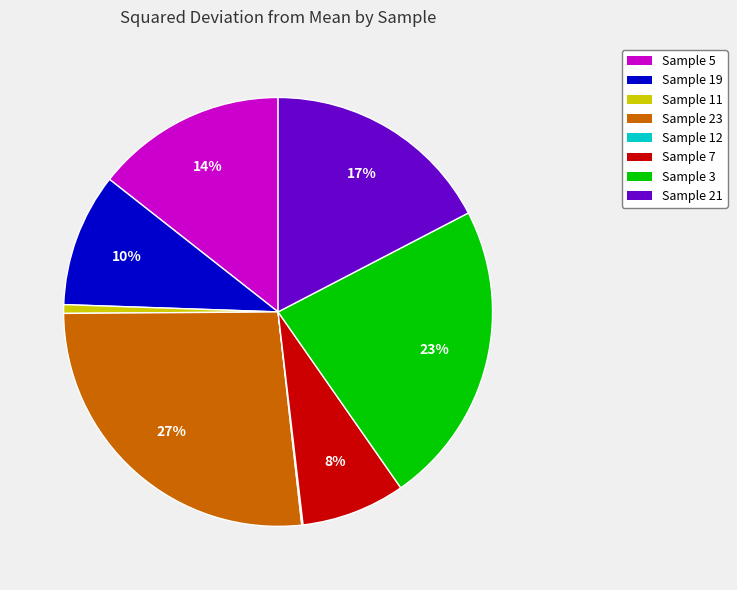

What is the largest slice in the pie chart?

Sample 23